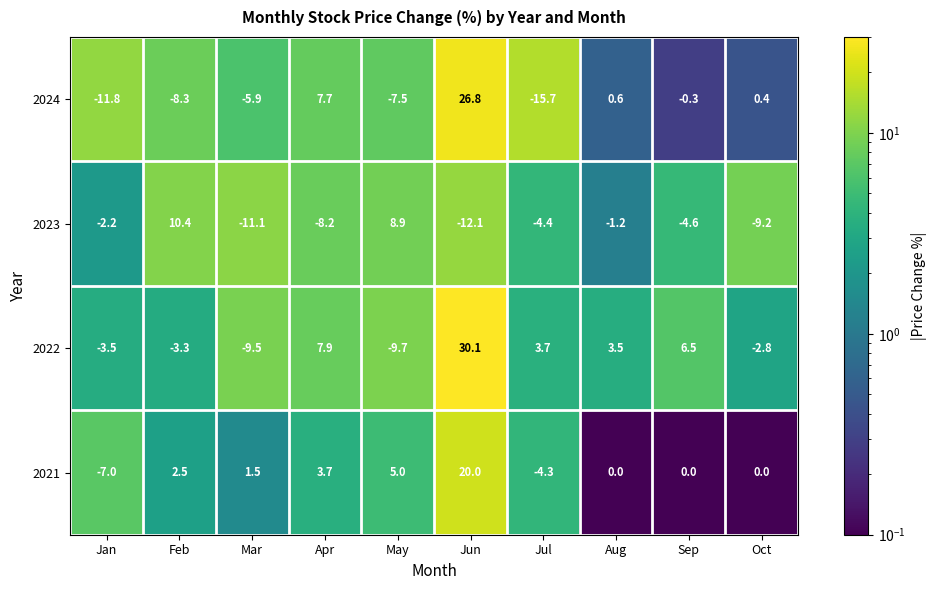

What is the average value of the 2022 series?

2.3